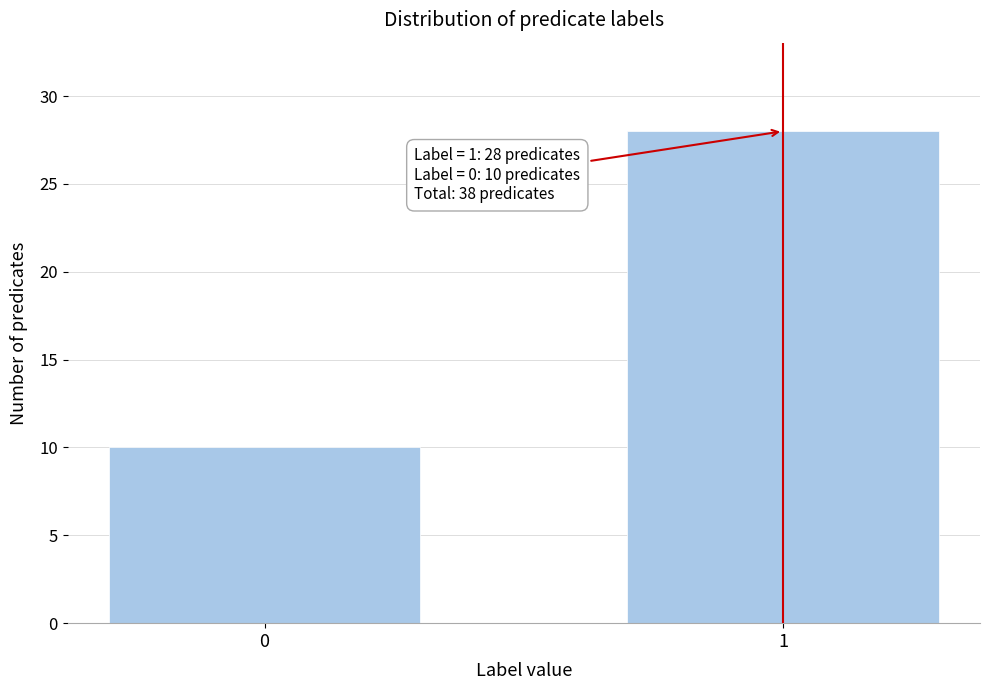

Reading right to left, what are all the values shown in this chart?

1=28	0=10